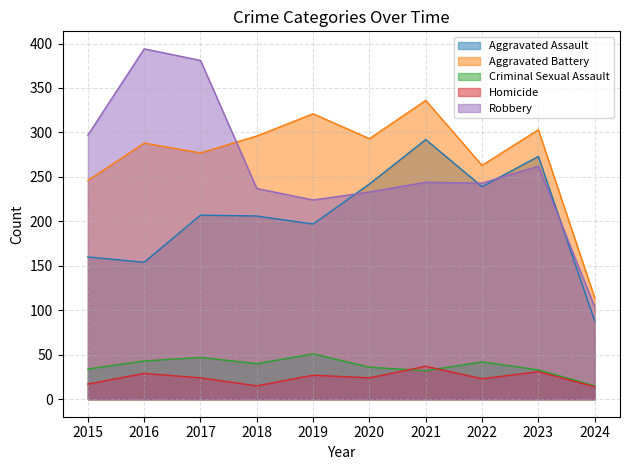

What is the smallest value displayed?

14